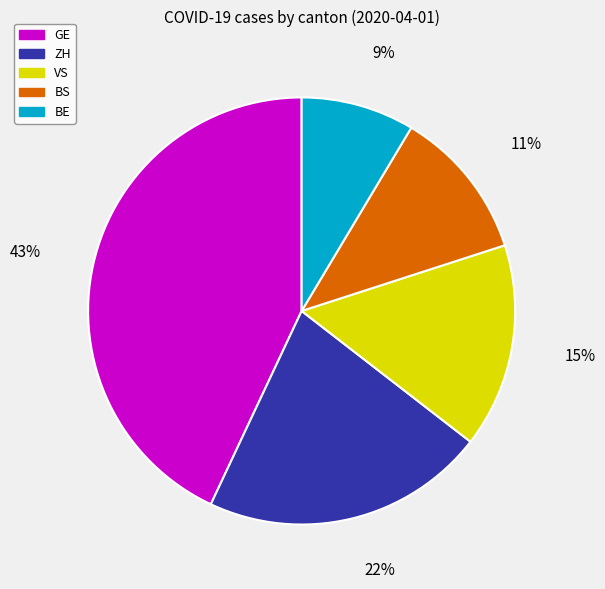

How many segments does this pie chart have?

5